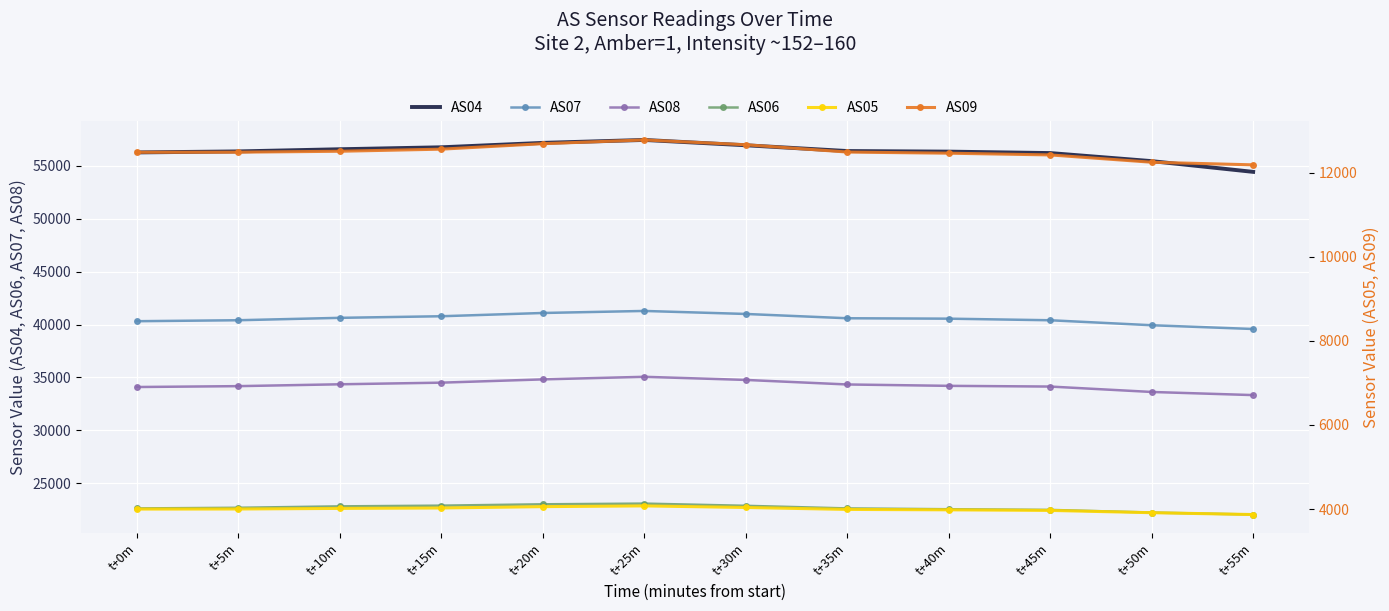

Which series has the largest range (max minus min)?

AS04